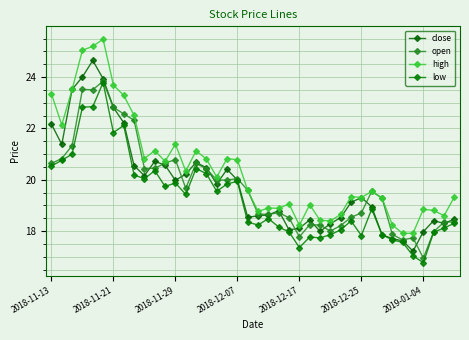

What is the value of the low point at the 24th from the left?

18.0